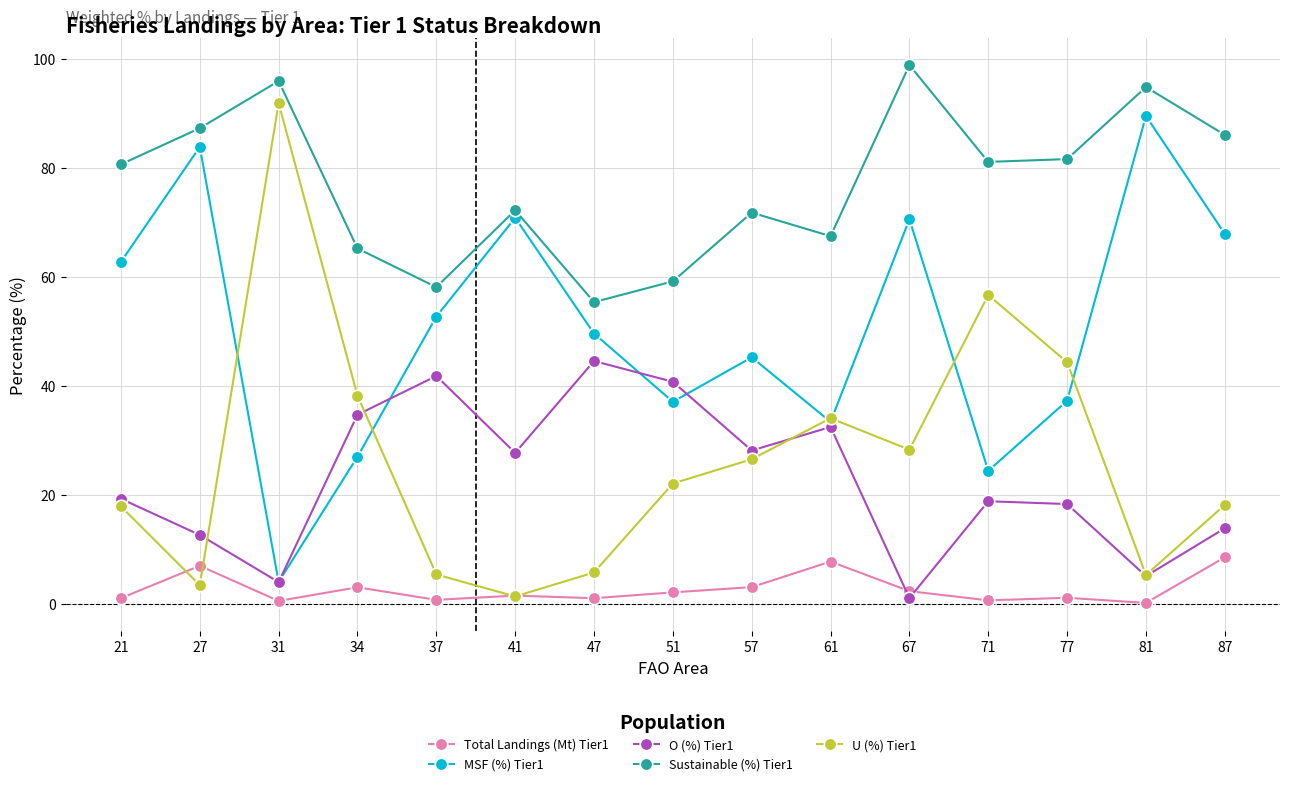

Which series has the largest total across all categories?

Sustainable (%) Tier1